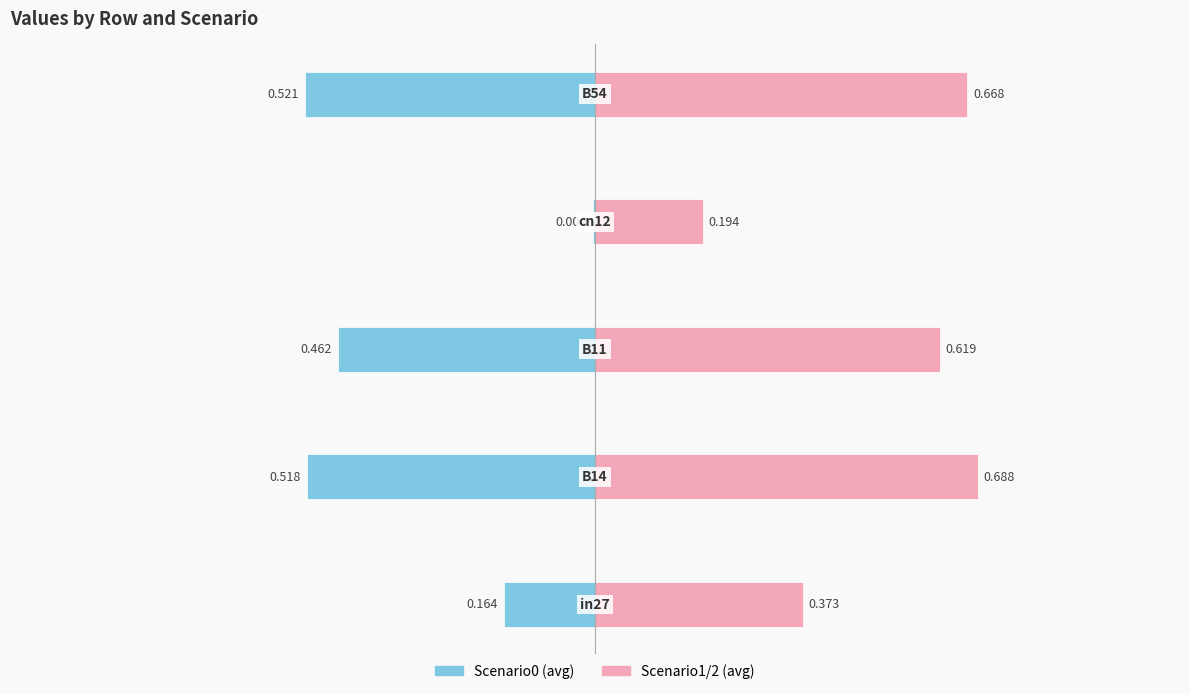

Count the Scenario1/2 (avg) values in the range 0 to 1.

5